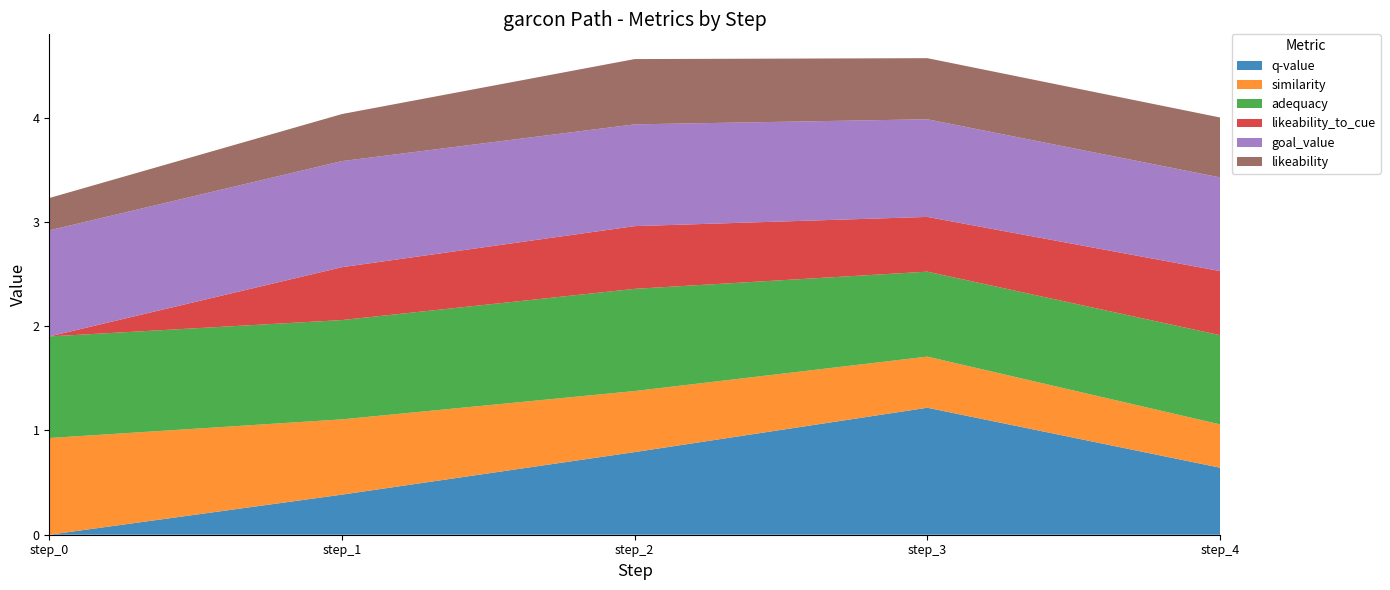

Reading left to right, transcribe all the data shown in this chart.

q-value: step_0=0.0	step_1=0.4	step_2=0.8	step_3=1.2	step_4=0.6
similarity: step_0=0.9	step_1=0.7	step_2=0.6	step_3=0.5	step_4=0.4
adequacy: step_0=1.0	step_1=1.0	step_2=1.0	step_3=0.8	step_4=0.9
likeability_to_cue: step_0=0.0	step_1=0.5	step_2=0.6	step_3=0.5	step_4=0.6
goal_value: step_0=1.0	step_1=1.0	step_2=1.0	step_3=0.9	step_4=0.9
likeability: step_0=0.3	step_1=0.5	step_2=0.6	step_3=0.6	step_4=0.6